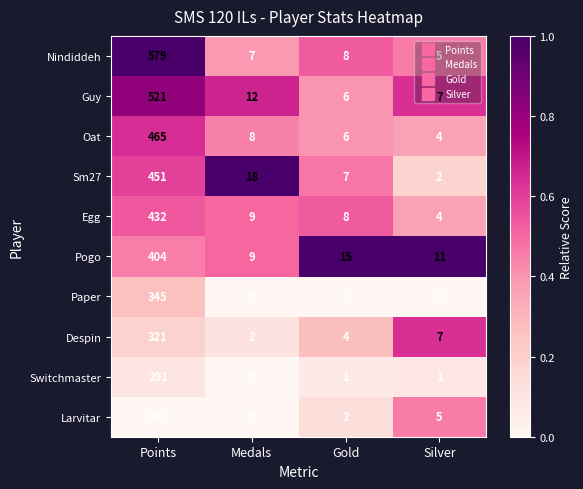

What value does the Pogo series have at Silver, to the nearest 10?

10